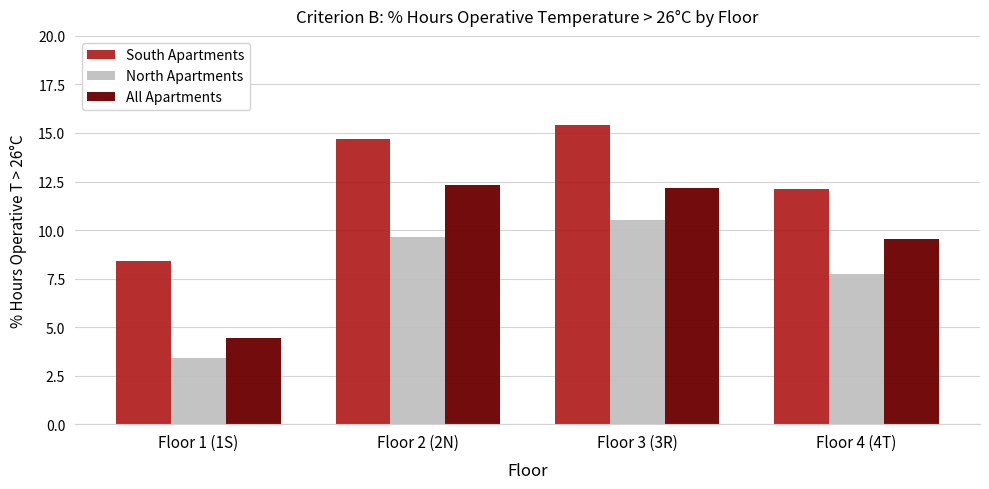

List the series in order of their overall mean, highest first.

South Apartments, All Apartments, North Apartments